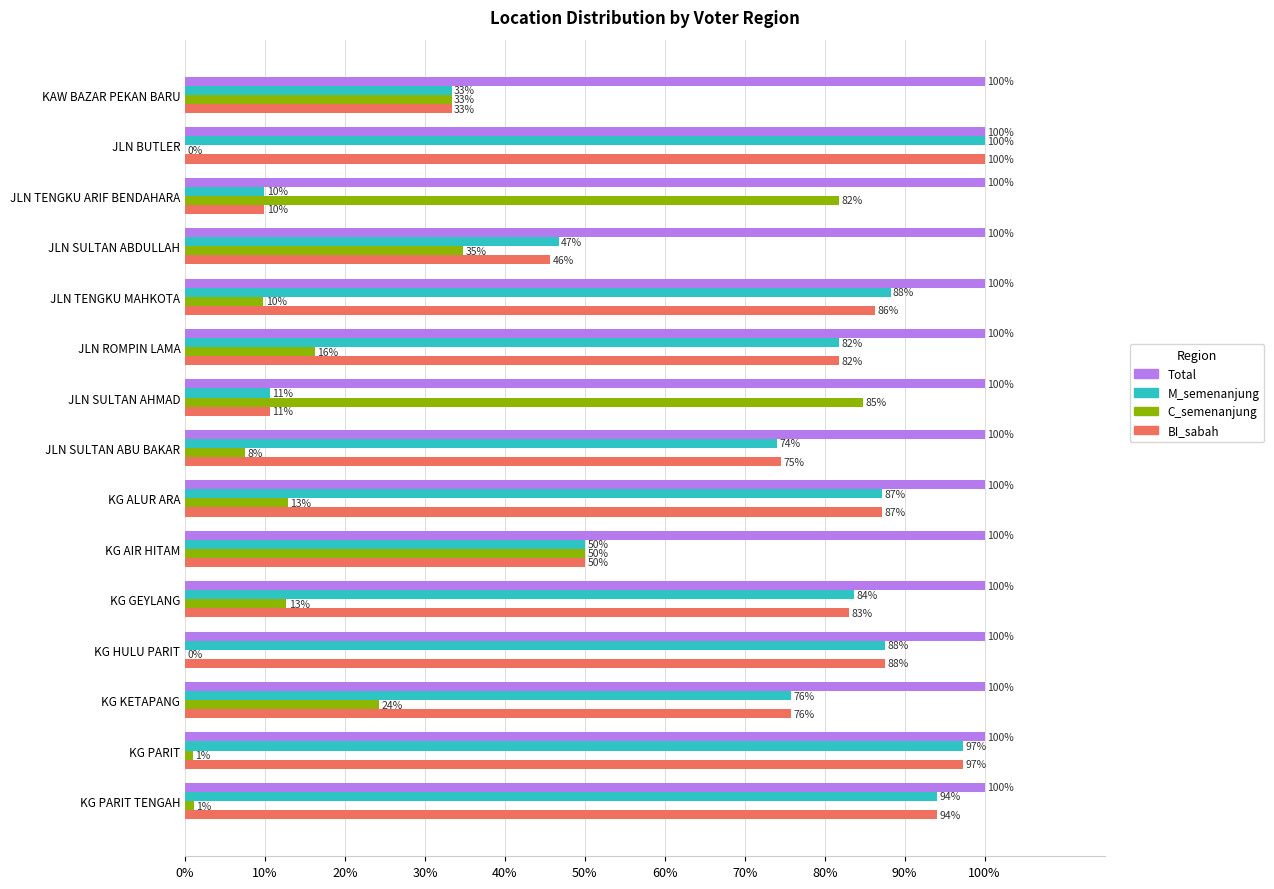

What is the difference between the maximum and minimum values in the C_semenanjung series?

0.8